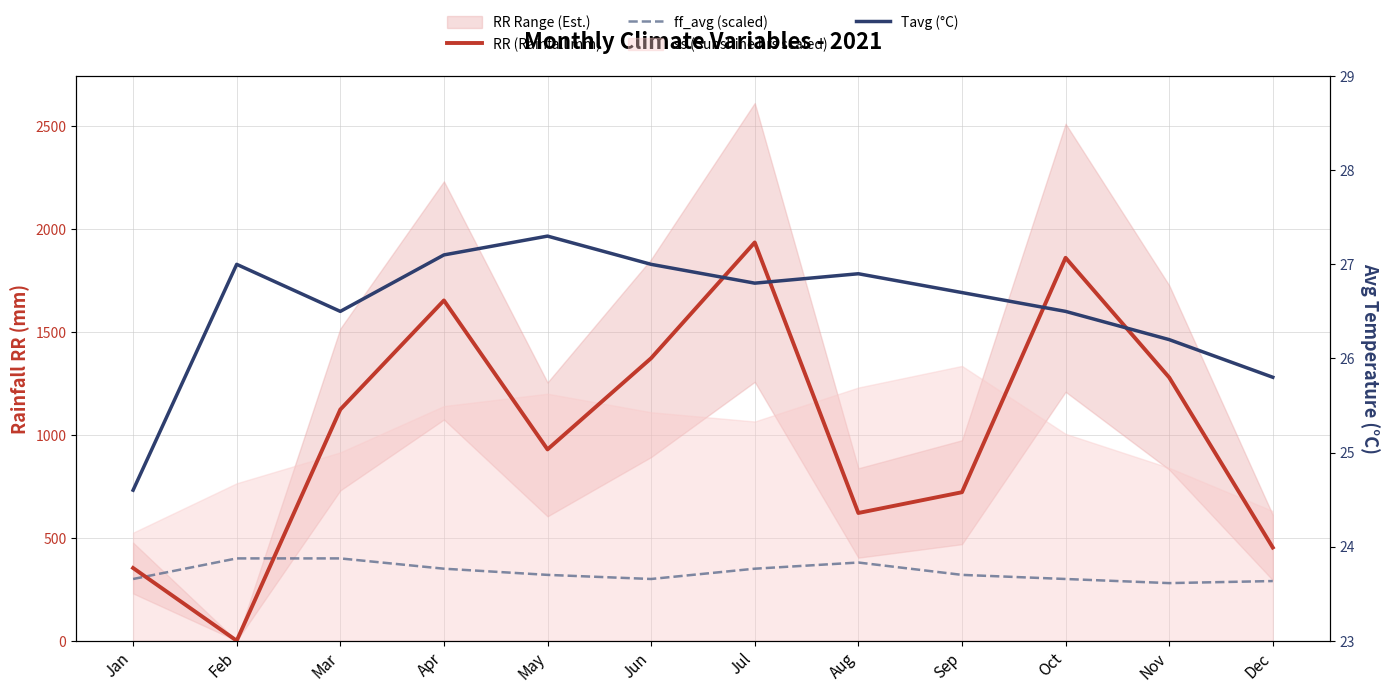

At which category is the sum across all series the highest?

Jul